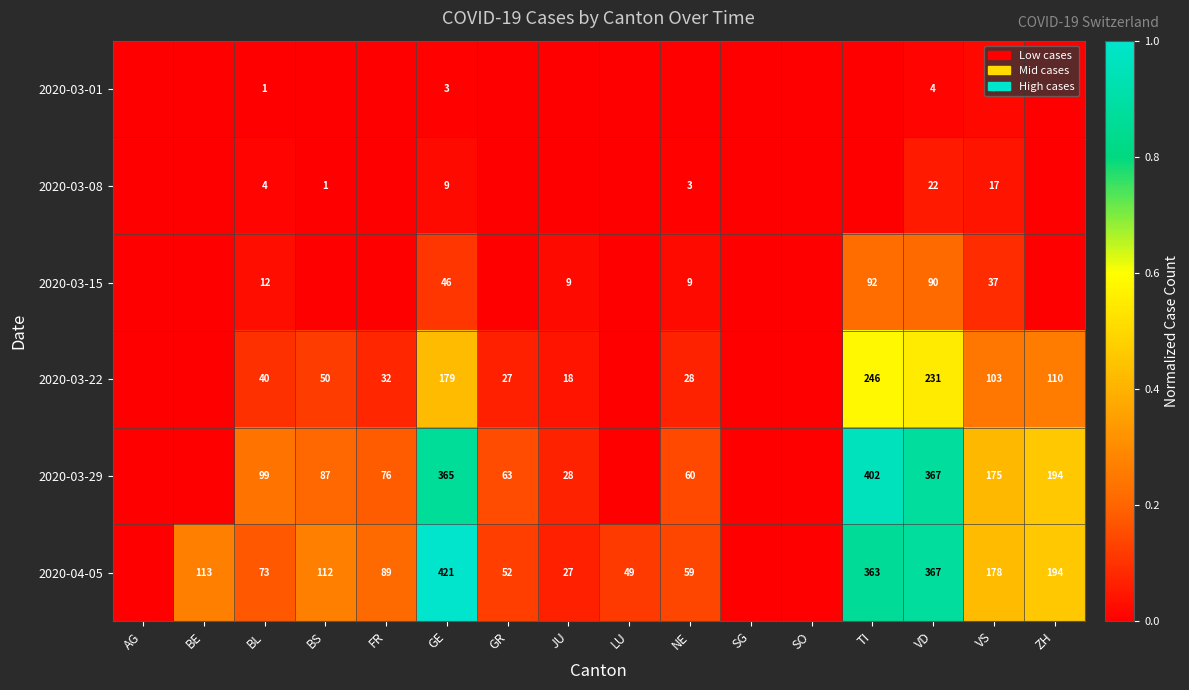

What is the total value across all series at FR?

0.5